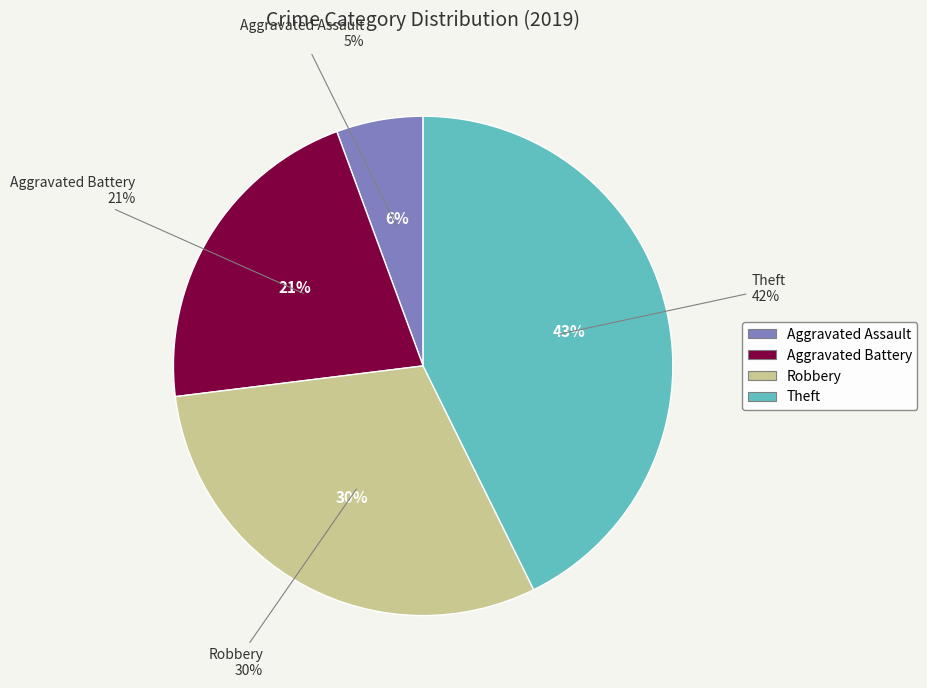

Which category has the biggest portion of the pie?

Theft